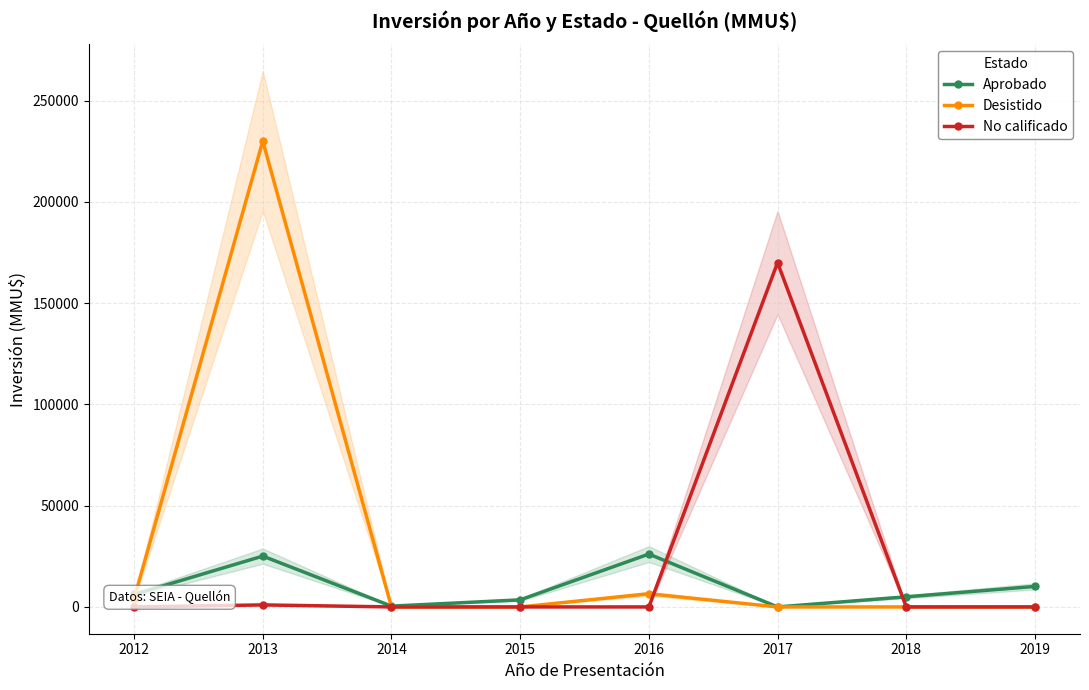

What is the total value across all series at 2016?

32600